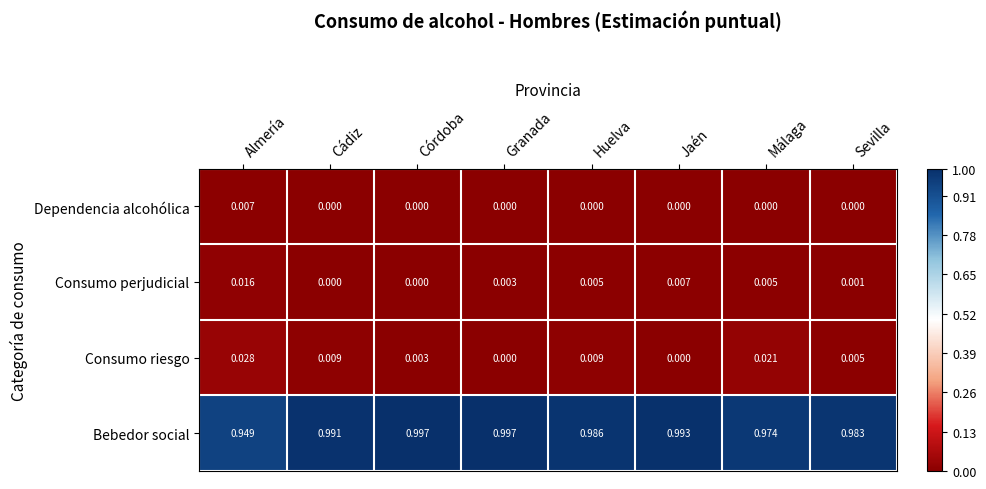

List the series in order of their peak value, highest first.

Bebedor social, Consumo riesgo, Consumo perjudicial, Dependencia alcohólica